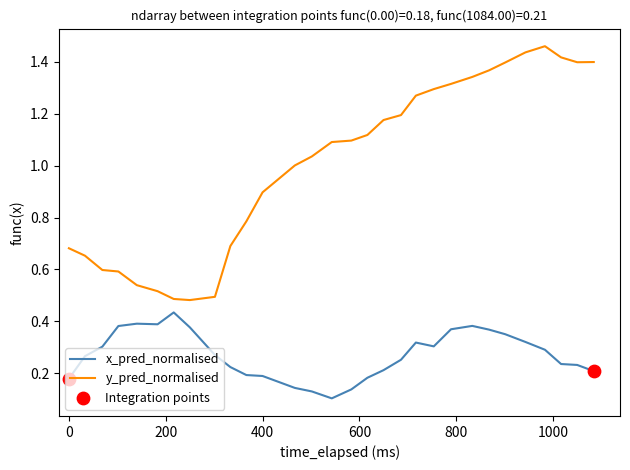

Which series has the largest total across all categories?

y_pred_normalised